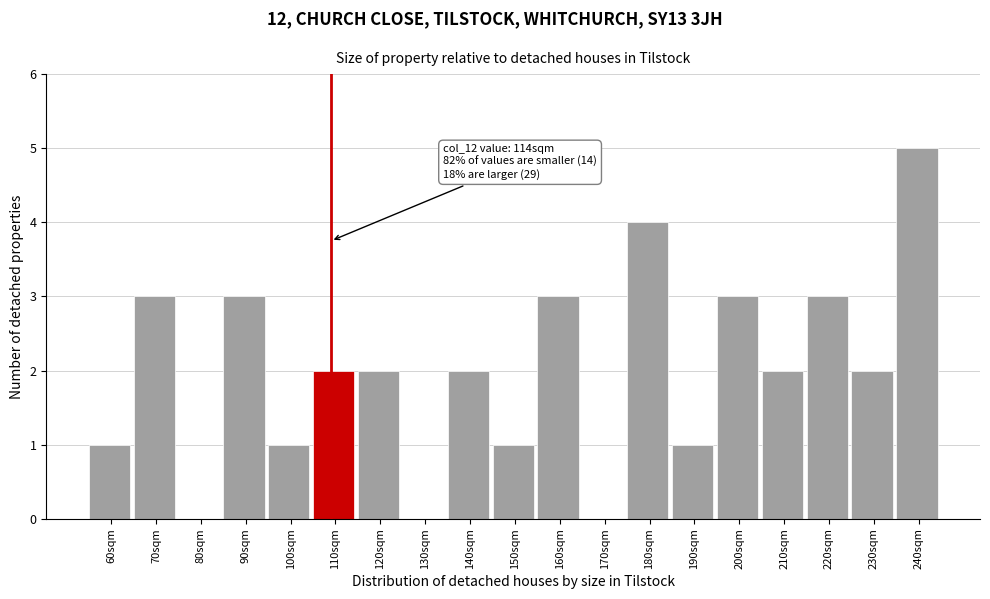

Reading left to right, list all the values displayed in this chart.

60sqm=1	70sqm=3	80sqm=0	90sqm=3	100sqm=1	110sqm=2	120sqm=2	130sqm=0	140sqm=2	150sqm=1	160sqm=3	170sqm=0	180sqm=4	190sqm=1	200sqm=3	210sqm=2	220sqm=3	230sqm=2	240sqm=5